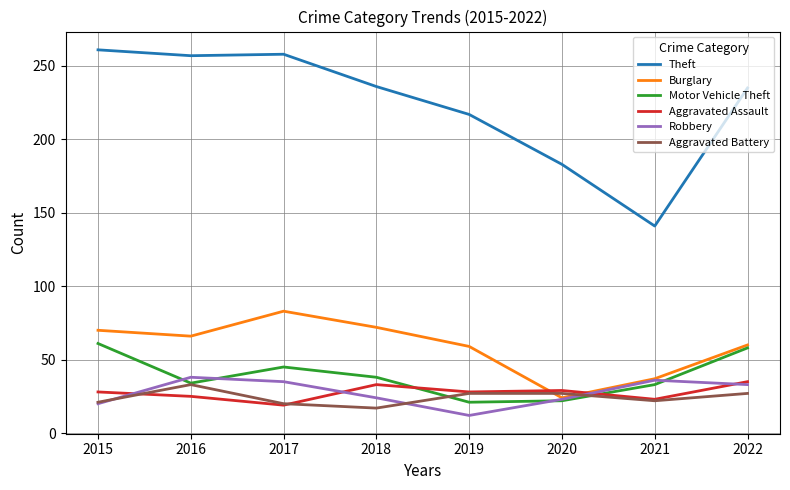

Which series has the largest total across all categories?

Theft